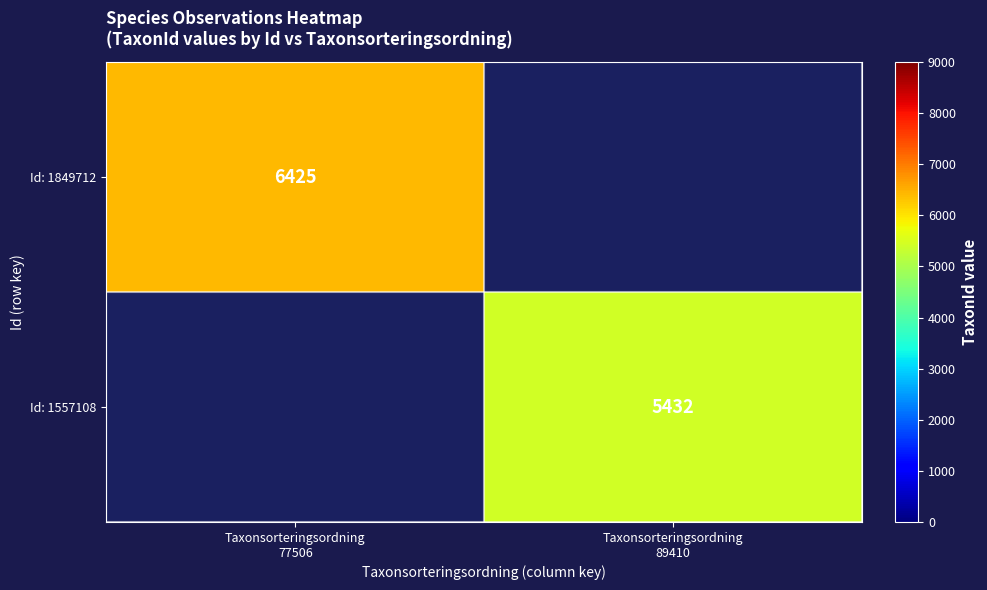

Which series has the largest range (max minus min)?

Id: 1849712